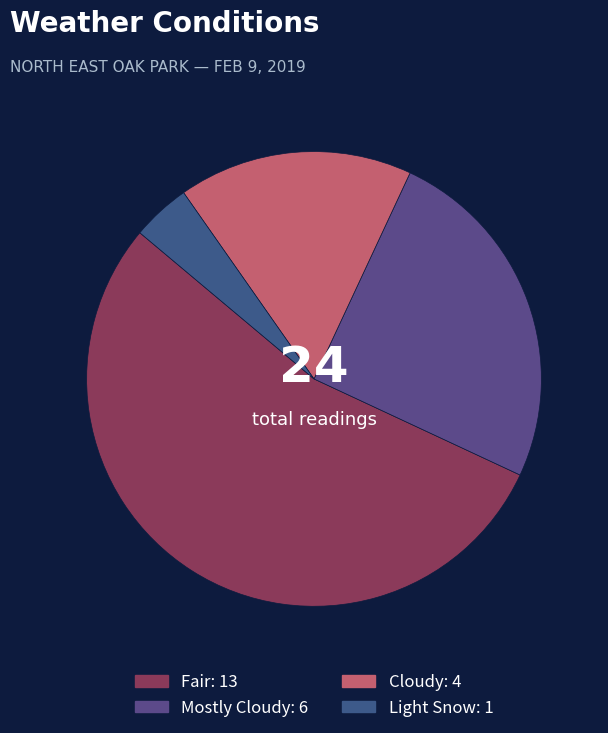

To the nearest percent, what percentage of the pie is Light Snow?

4%